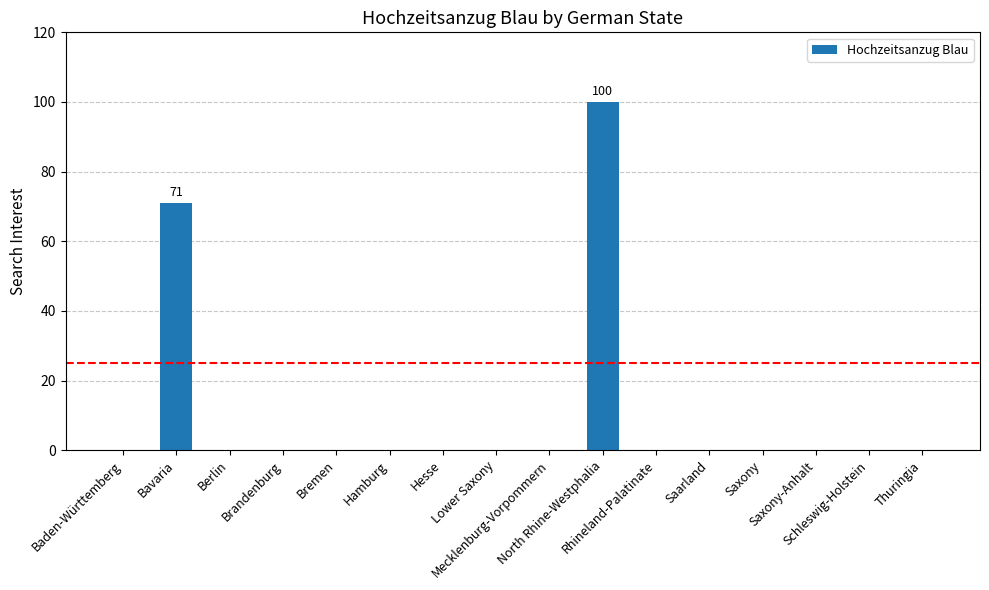

True or false: the data shows -55 at Berlin.

False